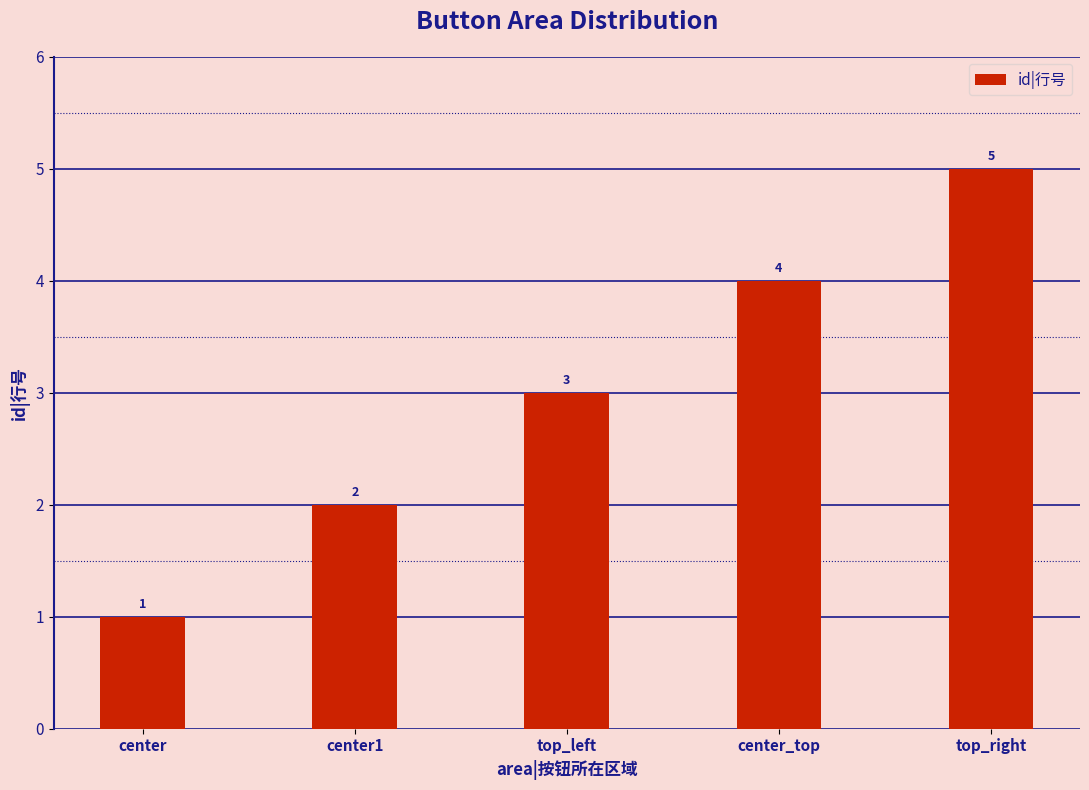

Reading right to left, extract all data points from this chart.

5	4	3	2	1